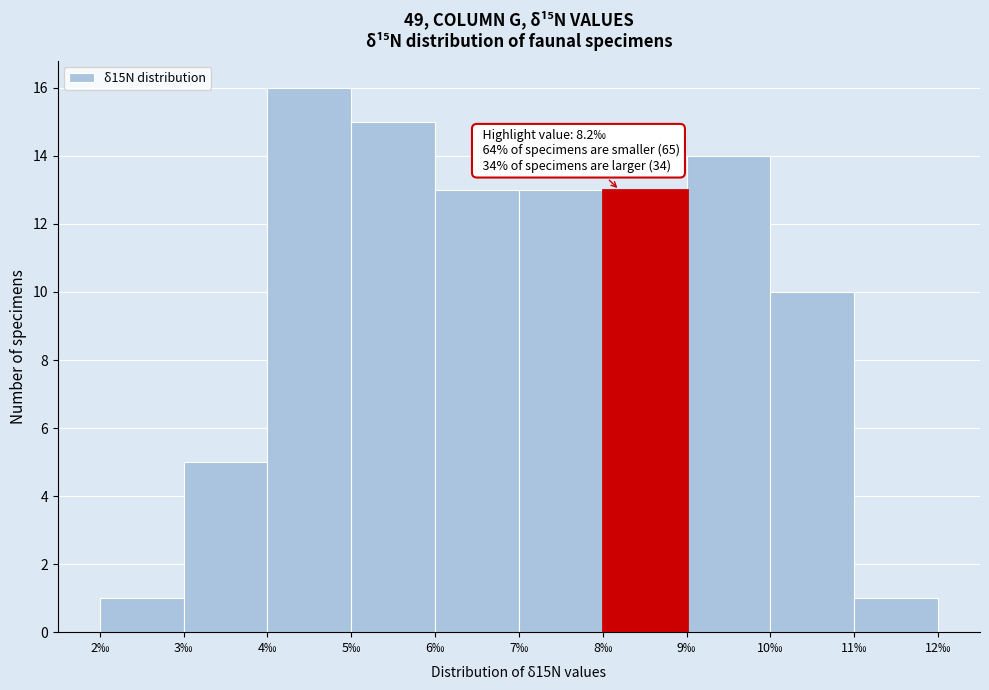

Which range on the x-axis has the tallest bar?

4 to 5